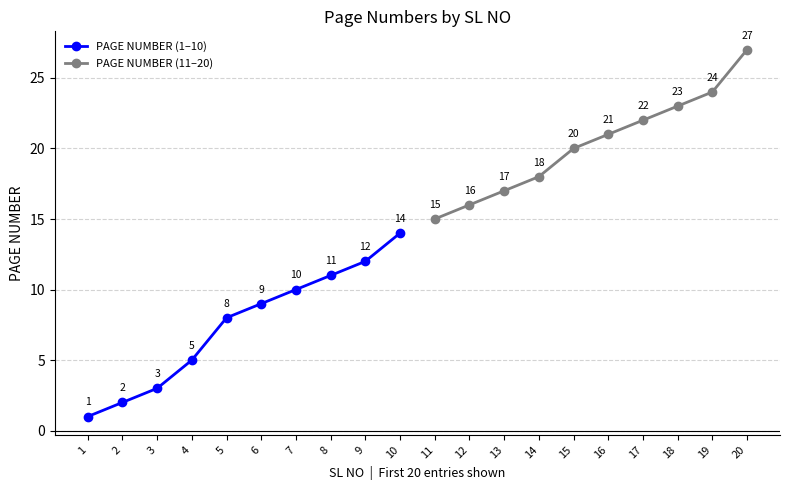

Does the chart display data point markers on the line(s)?

Yes